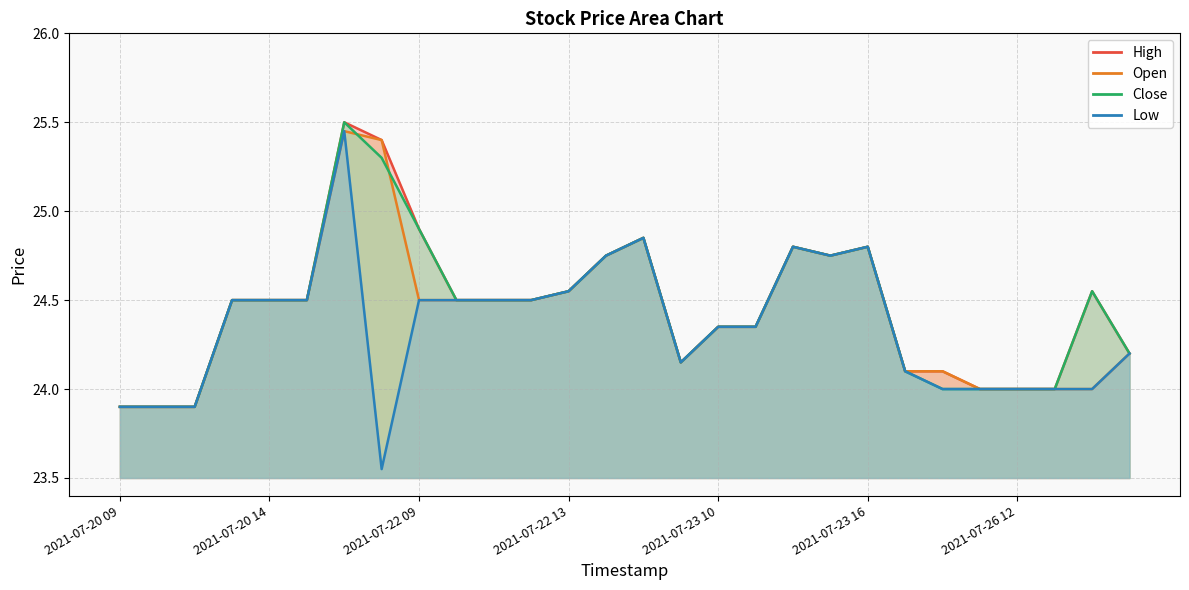

Rank the categories by High value from highest to lowest.

2021-07-21 13, 2021-07-21 14, 2021-07-22 09, 2021-07-22 16, 2021-07-23 13, 2021-07-23 16, 2021-07-22 14, 2021-07-23 15, 2021-07-22 13, 2021-07-26 14, 2021-07-20 13, 2021-07-20 14, 2021-07-21 09, 2021-07-22 10, 2021-07-22 11, 2021-07-22 12, 2021-07-23 10, 2021-07-23 11, 2021-07-26 15, 2021-07-23 09, 2021-07-26 09, 2021-07-26 10, 2021-07-26 11, 2021-07-26 12, 2021-07-26 13, 2021-07-20 09, 2021-07-20 10, 2021-07-20 11